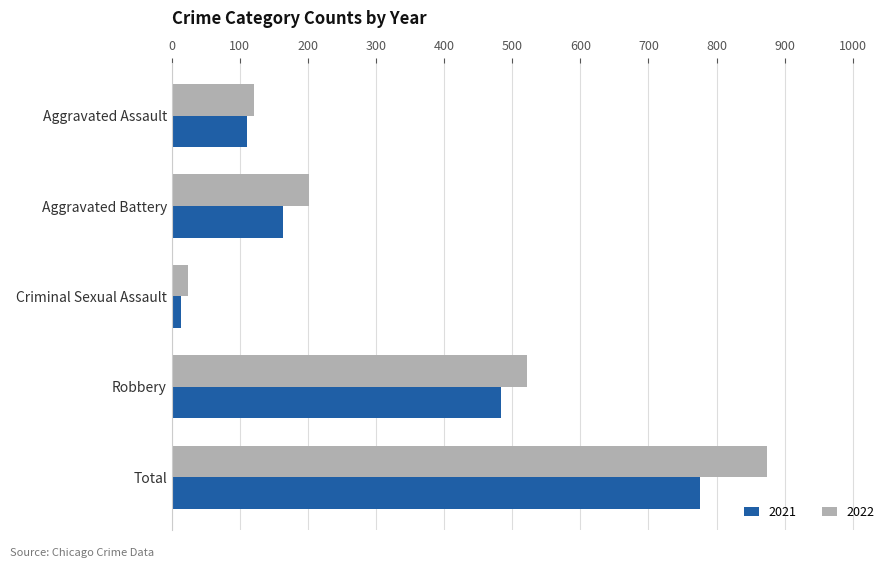

How many data points does each series have?

5